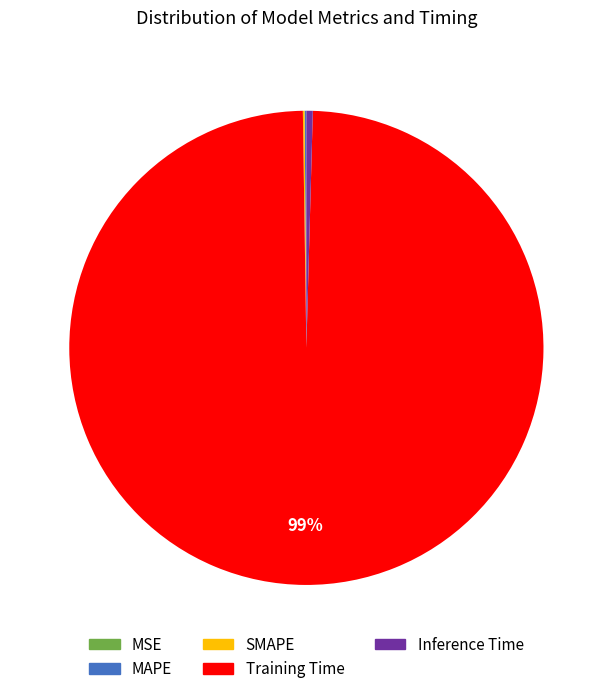

Is there a majority slice in this chart?

Yes